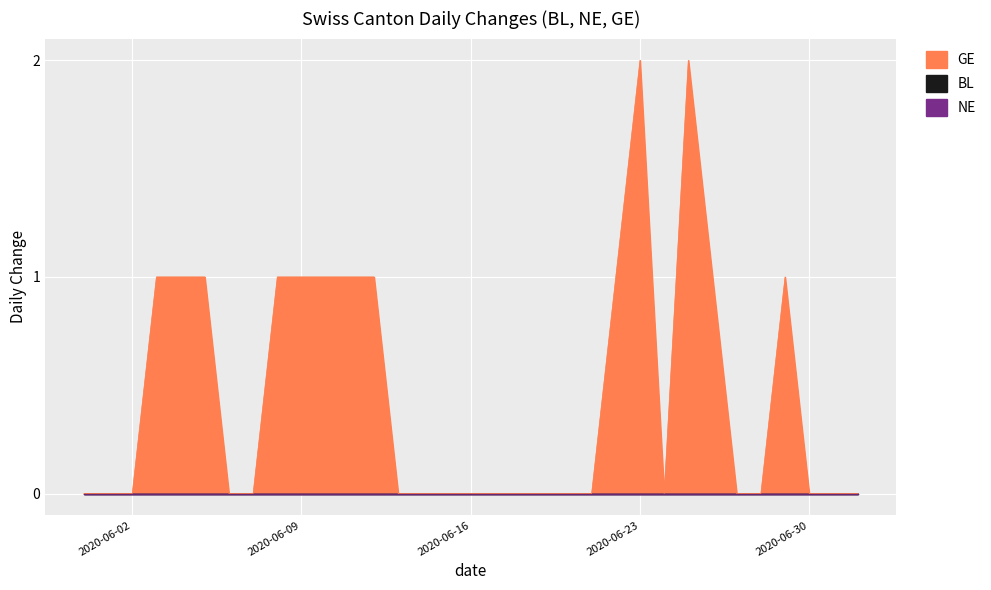

What are all the series names shown in the legend?

BL, NE, GE